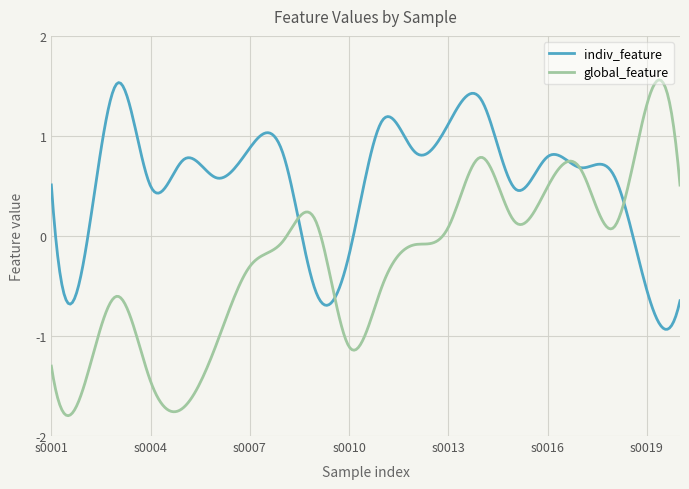

Which series has the widest spread of values?

global_feature